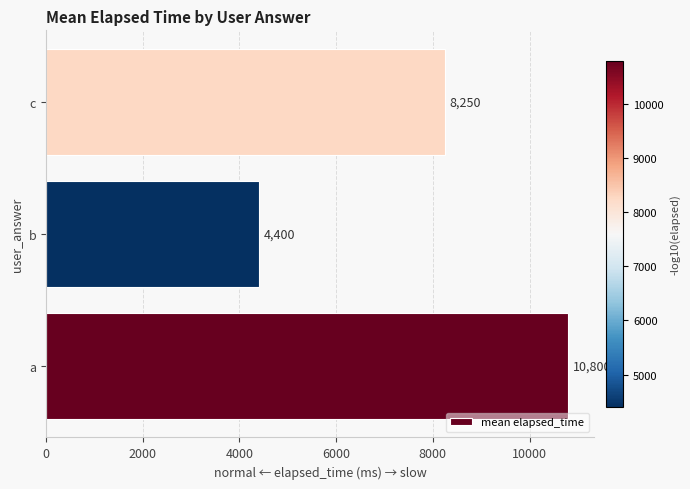

How many data points does each series have?

3